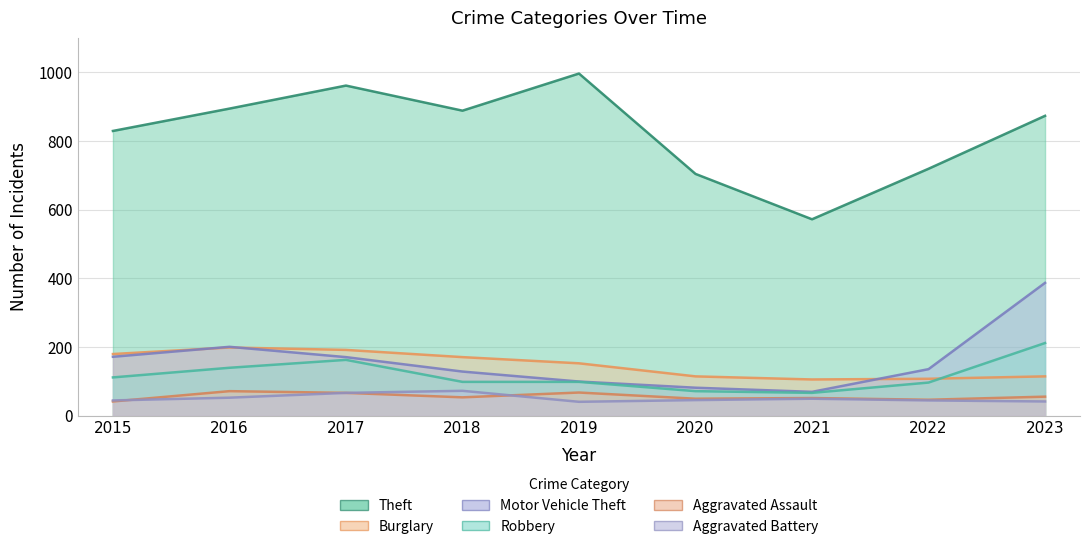

Rank the categories by Aggravated Assault value from lowest to highest.

2015, 2022, 2020, 2021, 2018, 2023, 2017, 2019, 2016